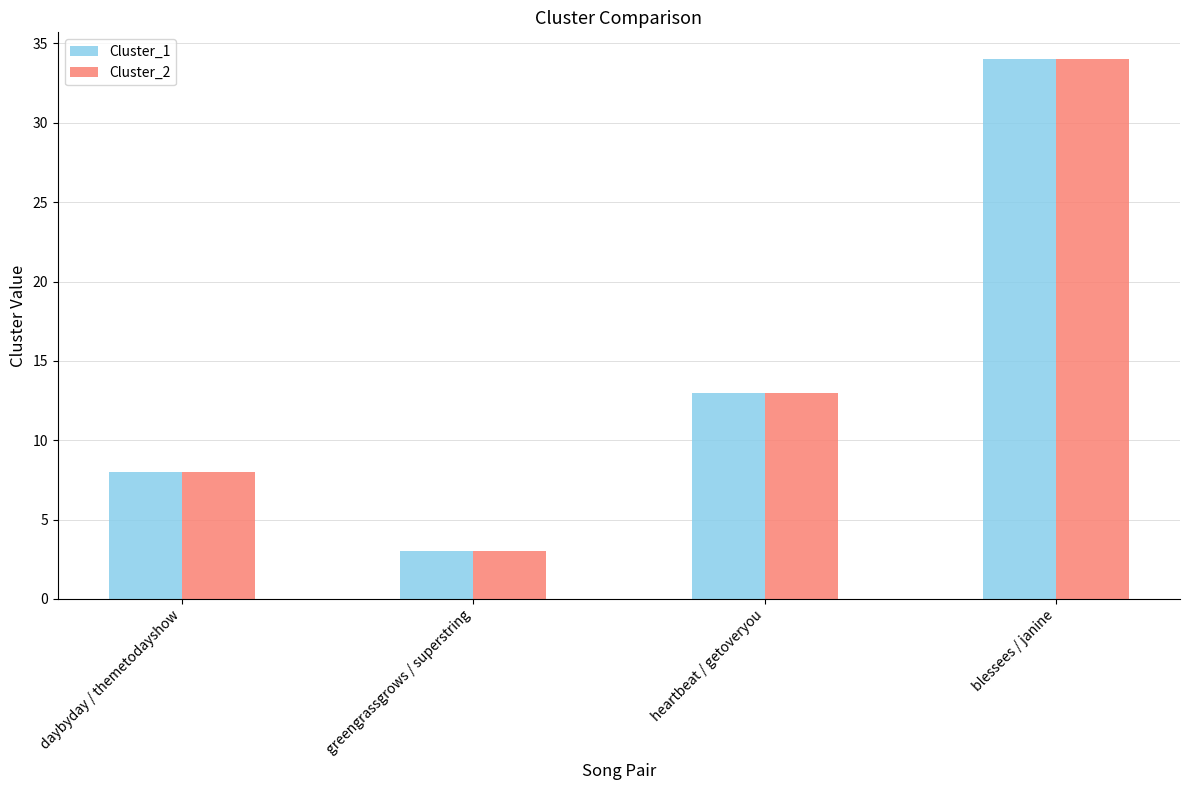

What is the sum of all Cluster_2 values?

58